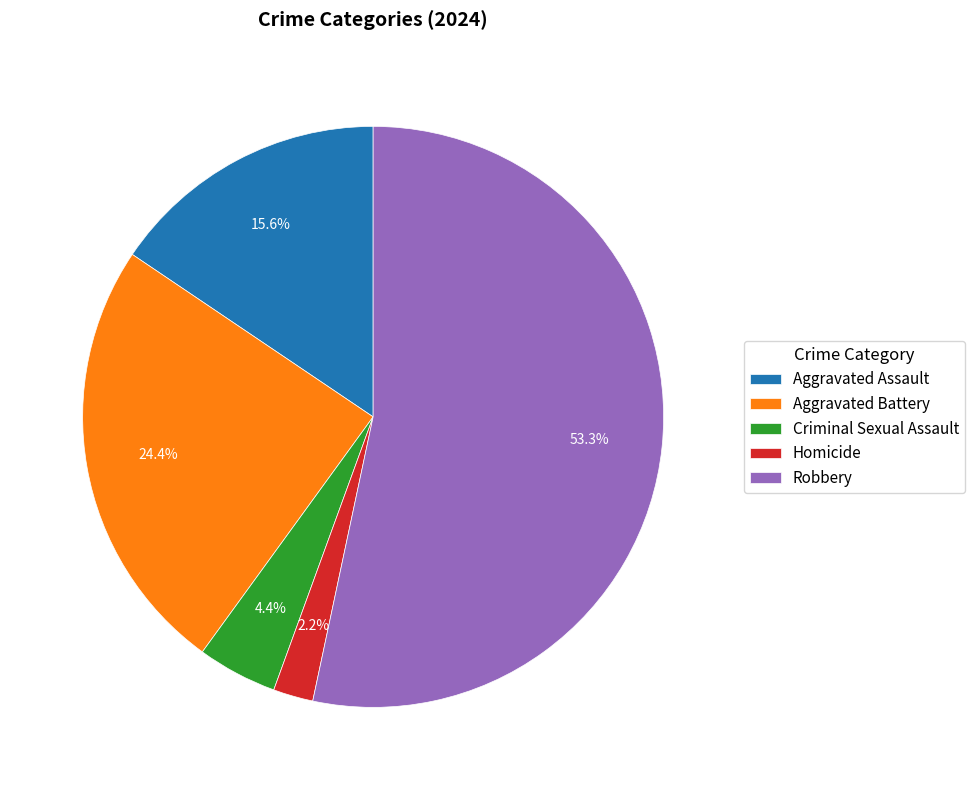

Combined, do Homicide and Criminal Sexual Assault account for over 50%?

No